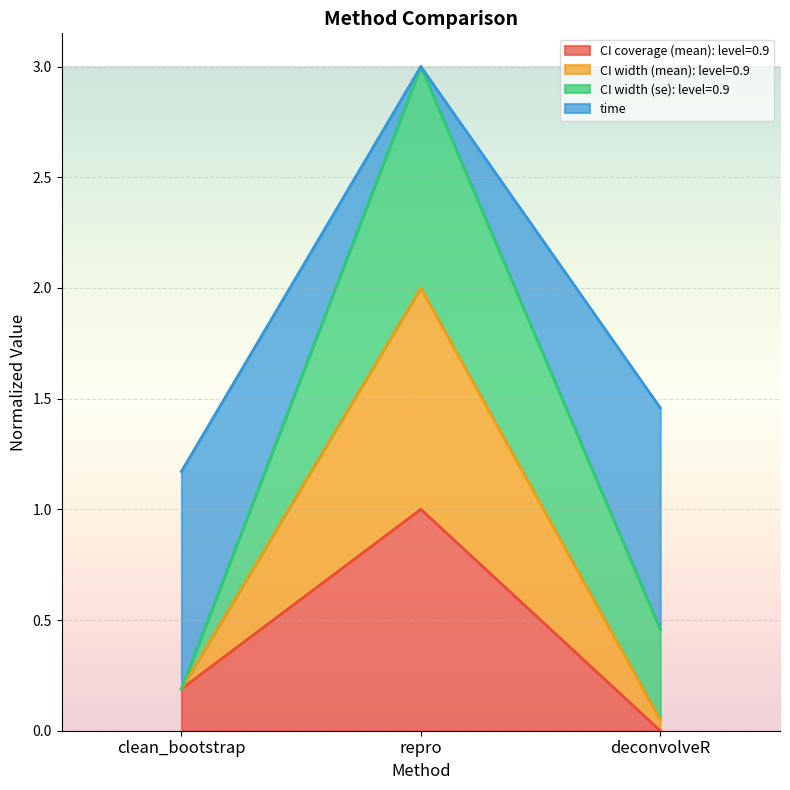

At which label does CI coverage (mean): level=0.9 reach its peak?

repro